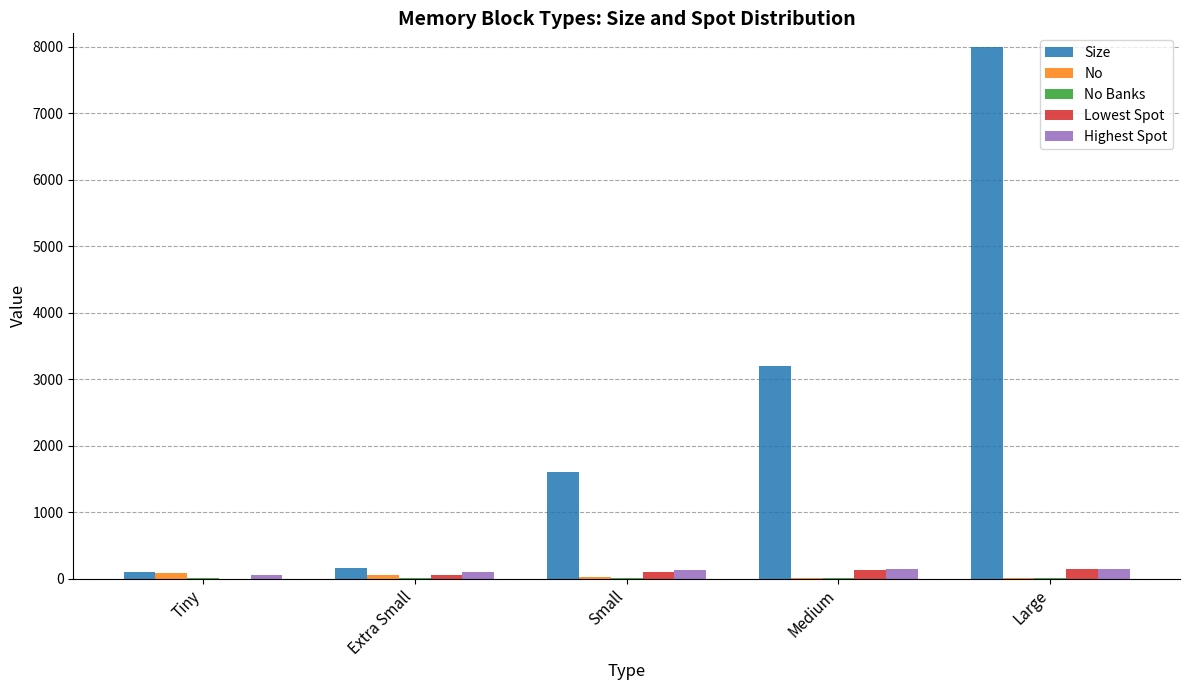

Which category has the highest value across all series?

Large